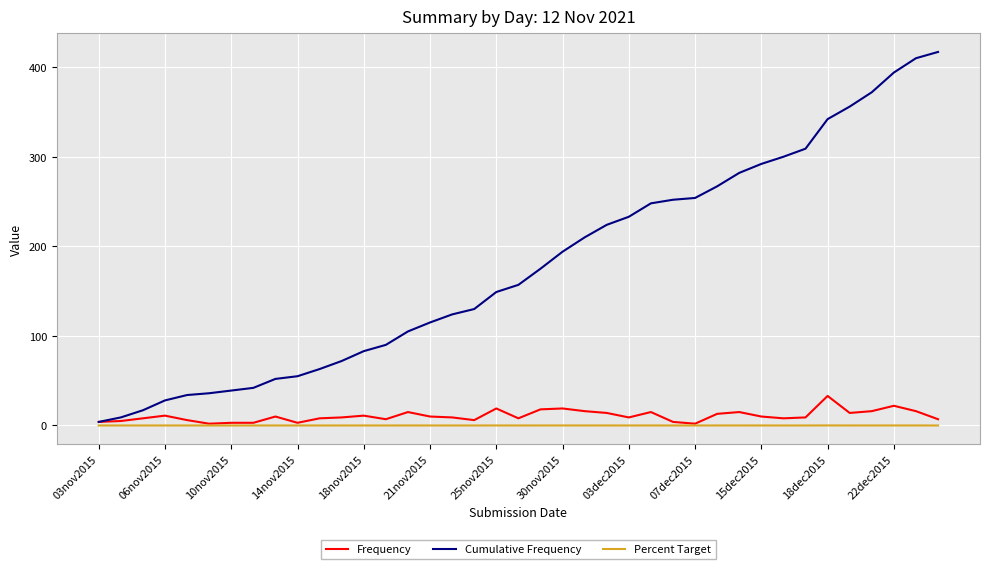

What is the greatest value displayed?

417.0